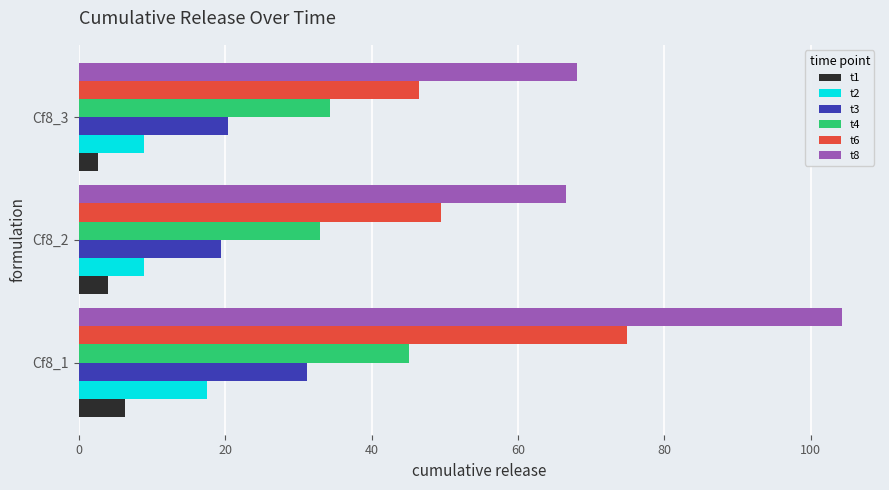

What are all the series names shown in the legend?

t1, t2, t3, t4, t6, t8